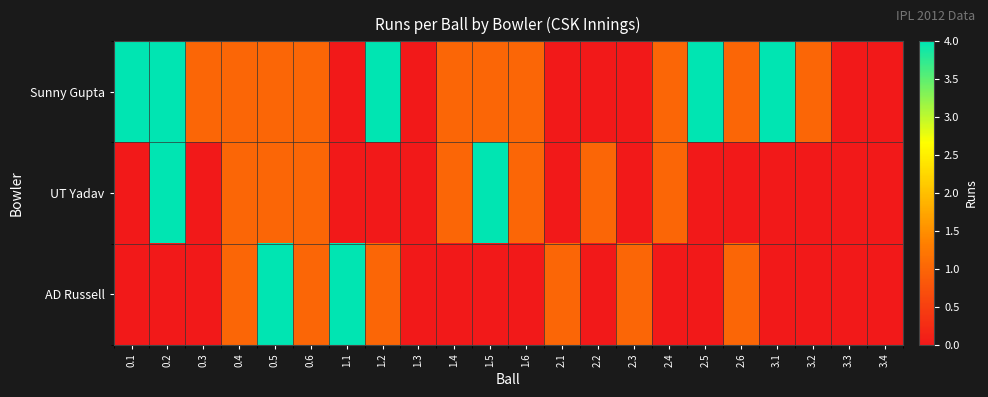

Reading left to right, extract all data points from this chart.

Sunny Gupta: 0.1=4	0.2=4	0.3=1	0.4=1	0.5=1	0.6=1	1.1=0	1.2=4	1.3=0	1.4=1	1.5=1	1.6=1	2.1=0	2.2=0	2.3=0	2.4=1	2.5=4	2.6=1	3.1=4	3.2=1	3.3=0	3.4=0
UT Yadav: 0.1=0	0.2=4	0.3=0	0.4=1	0.5=1	0.6=1	1.1=0	1.2=0	1.3=0	1.4=1	1.5=4	1.6=1	2.1=0	2.2=1	2.3=0	2.4=1	2.5=0	2.6=0	3.1=0	3.2=0	3.3=0	3.4=0
AD Russell: 0.1=0	0.2=0	0.3=0	0.4=1	0.5=4	0.6=1	1.1=4	1.2=1	1.3=0	1.4=0	1.5=0	1.6=0	2.1=1	2.2=0	2.3=1	2.4=0	2.5=0	2.6=1	3.1=0	3.2=0	3.3=0	3.4=0